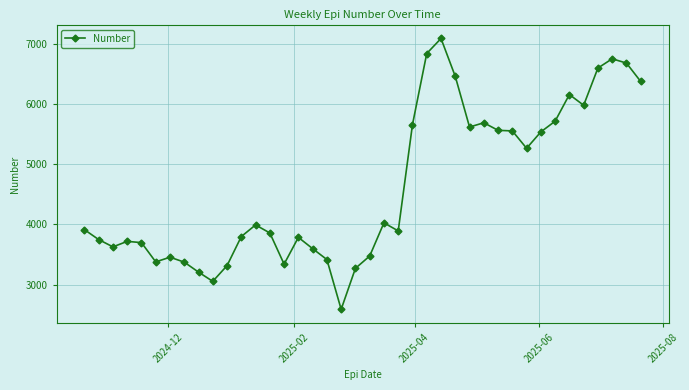

What is the value of the 20th point from the left?

3272.1